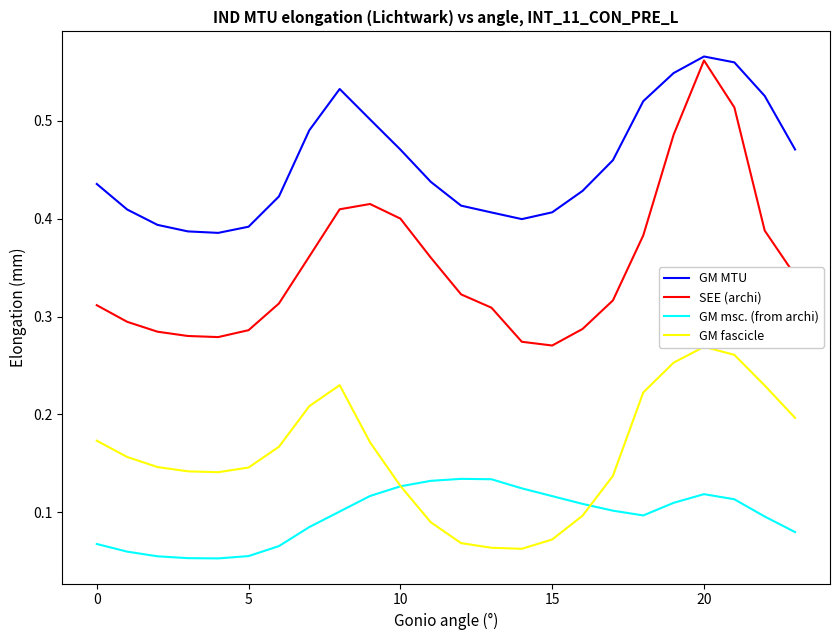

Rank the series by their maximum value, from lowest to highest.

GM msc. (from archi), GM fascicle, SEE (archi), GM MTU